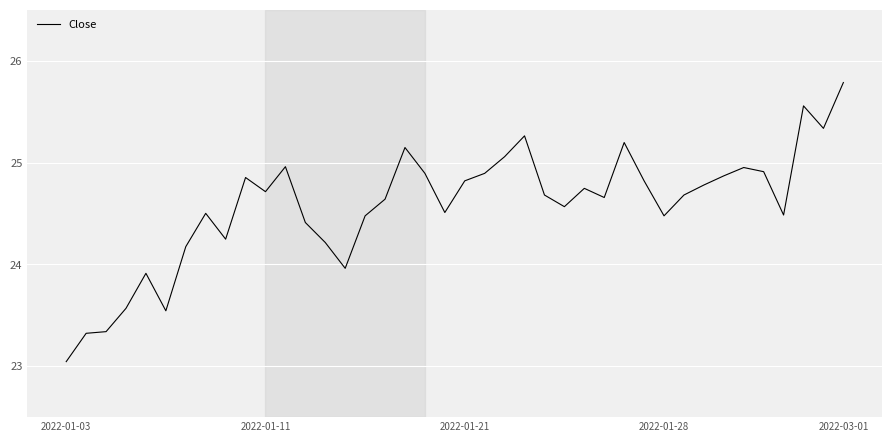

What is the difference between the maximum and minimum values?

2.7